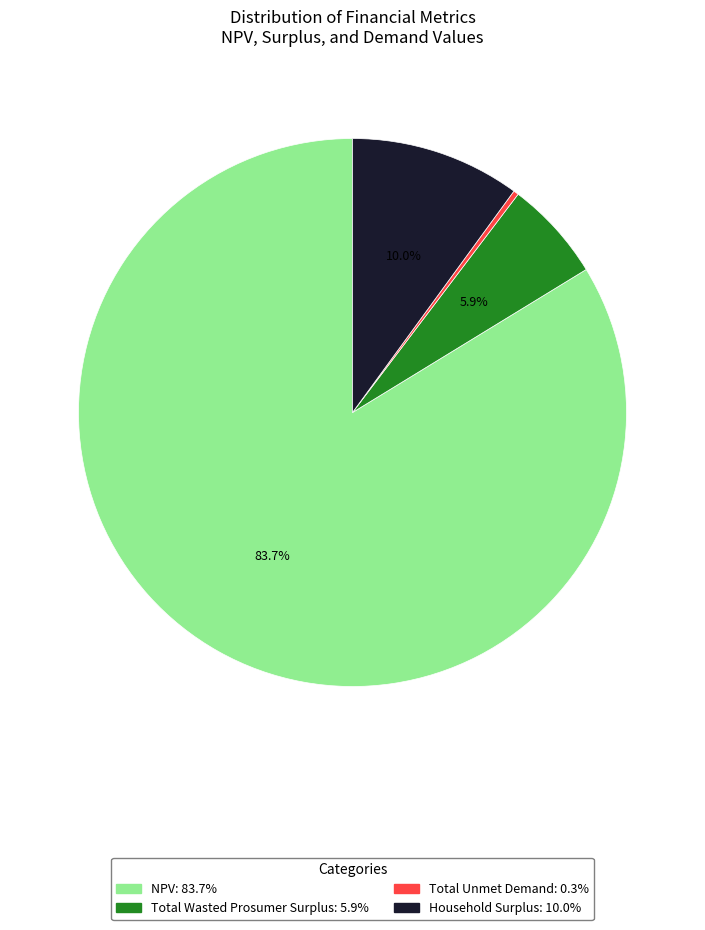

What is the largest slice in the pie chart?

NPV